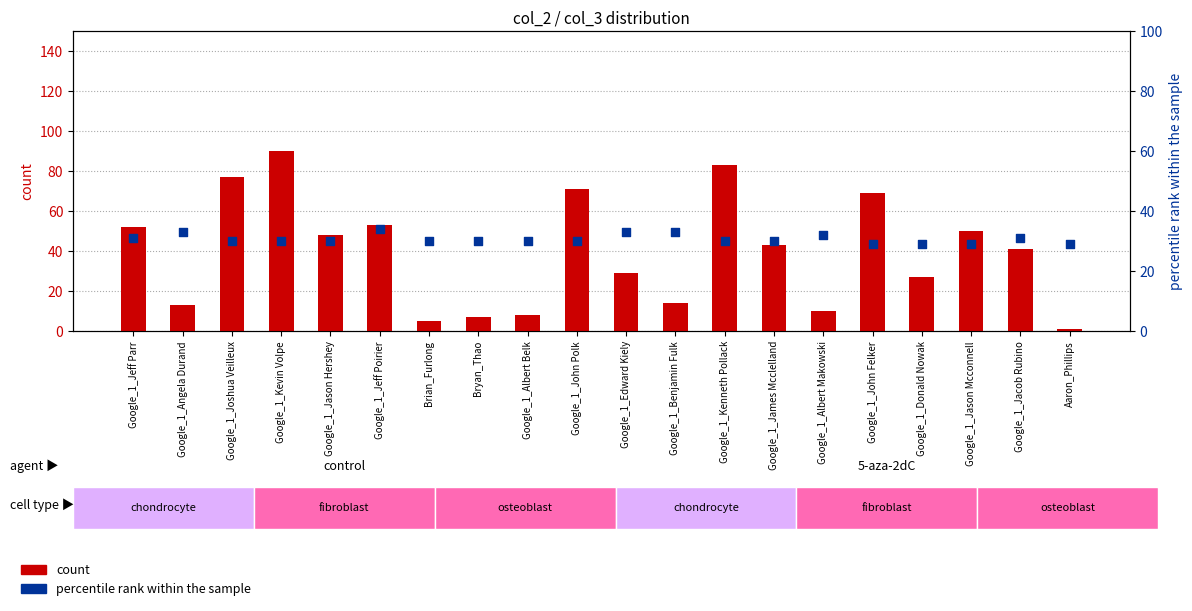

Which series contains the lowest Y value?

count